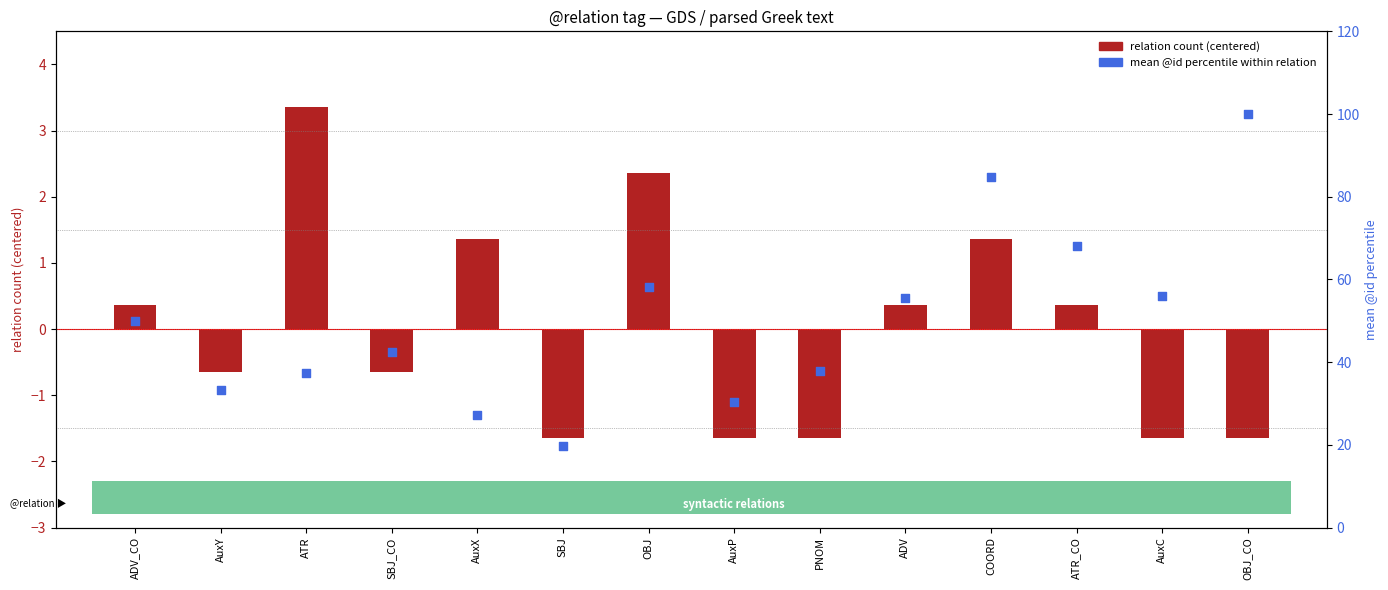

Is the value of mean @id percentile within relation at OBJ_CO greater than the value of relation count (centered) at AuxY?

Yes